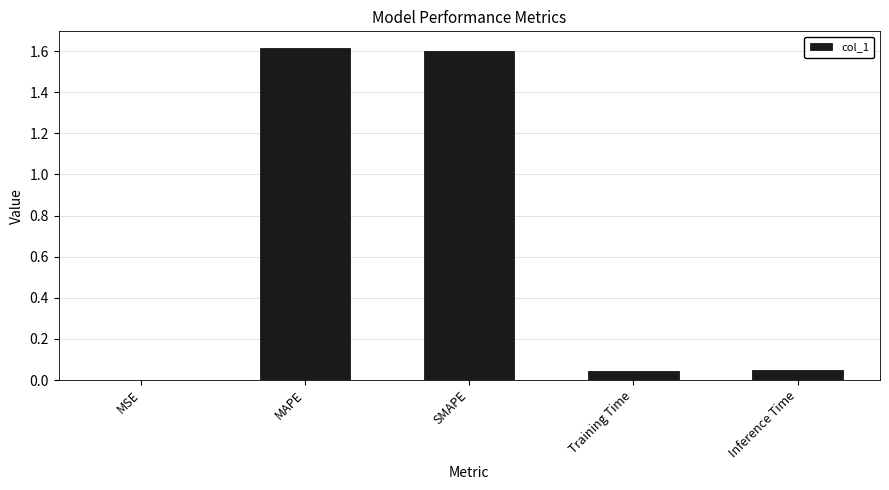

What is the approximate value at MAPE?

1.6